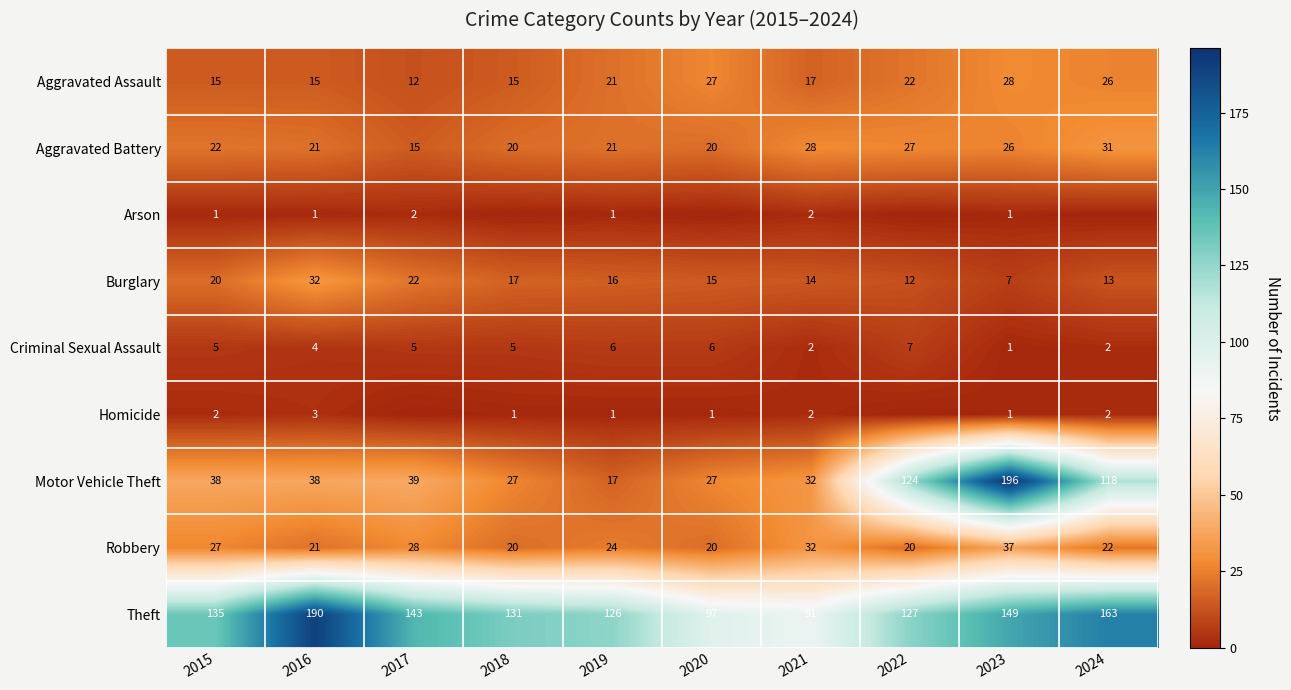

The Burglary series shows 23 at 2018. True or false?

False